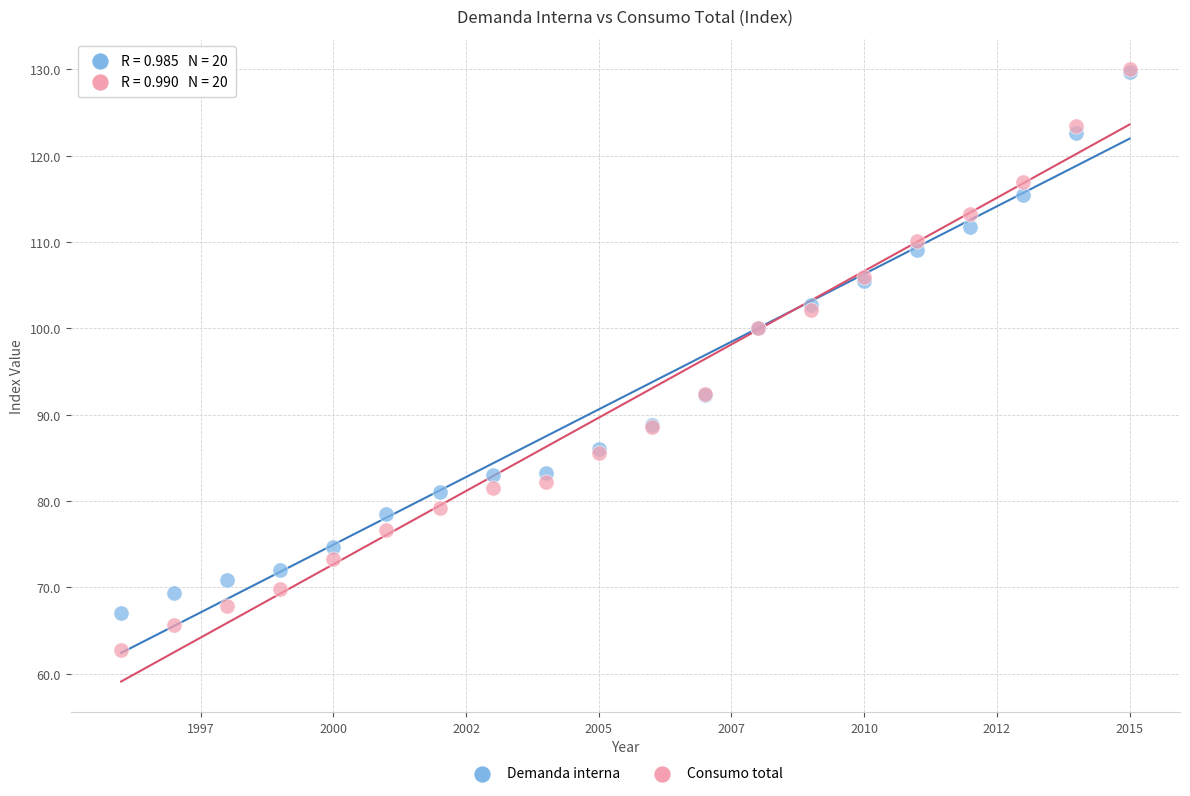

What are all the series names shown in the legend?

Demanda interna, Consumo total